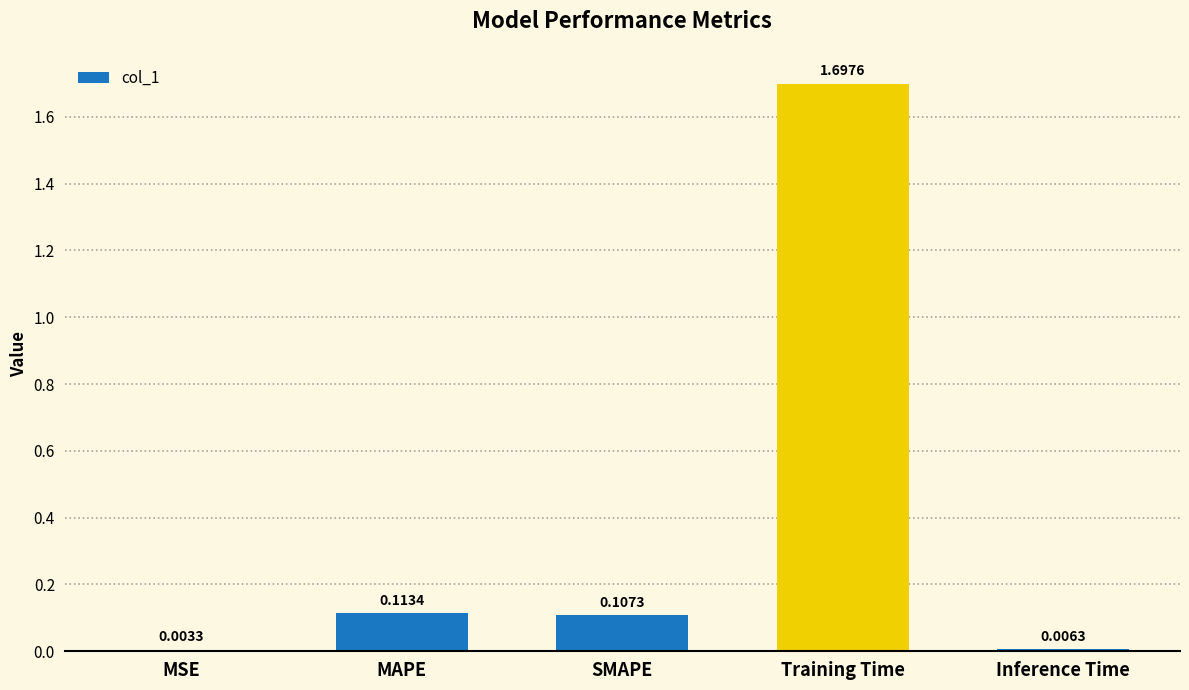

Which has a higher value, Inference Time or SMAPE?

SMAPE